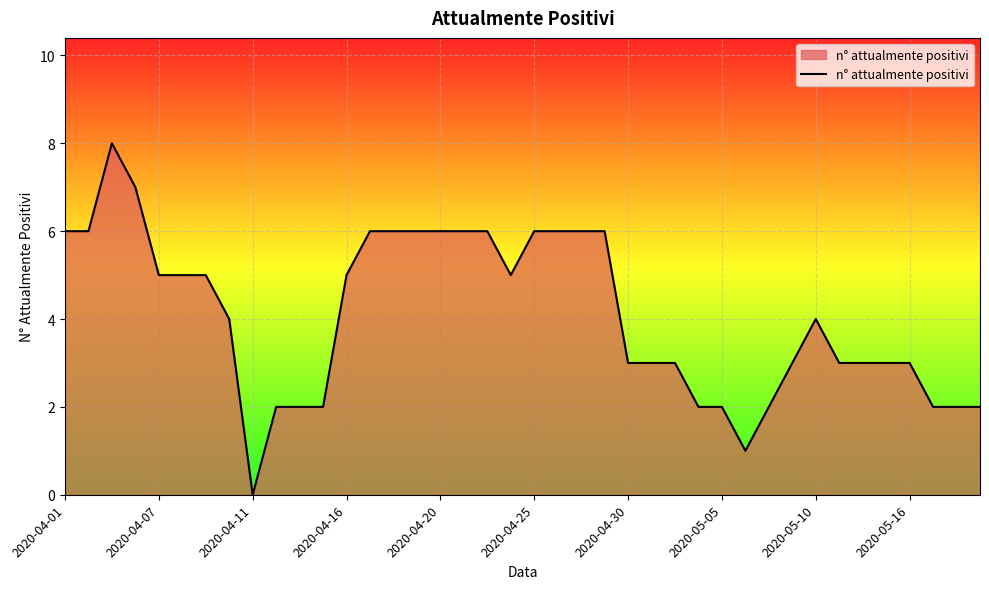

What is the greatest value displayed?

8